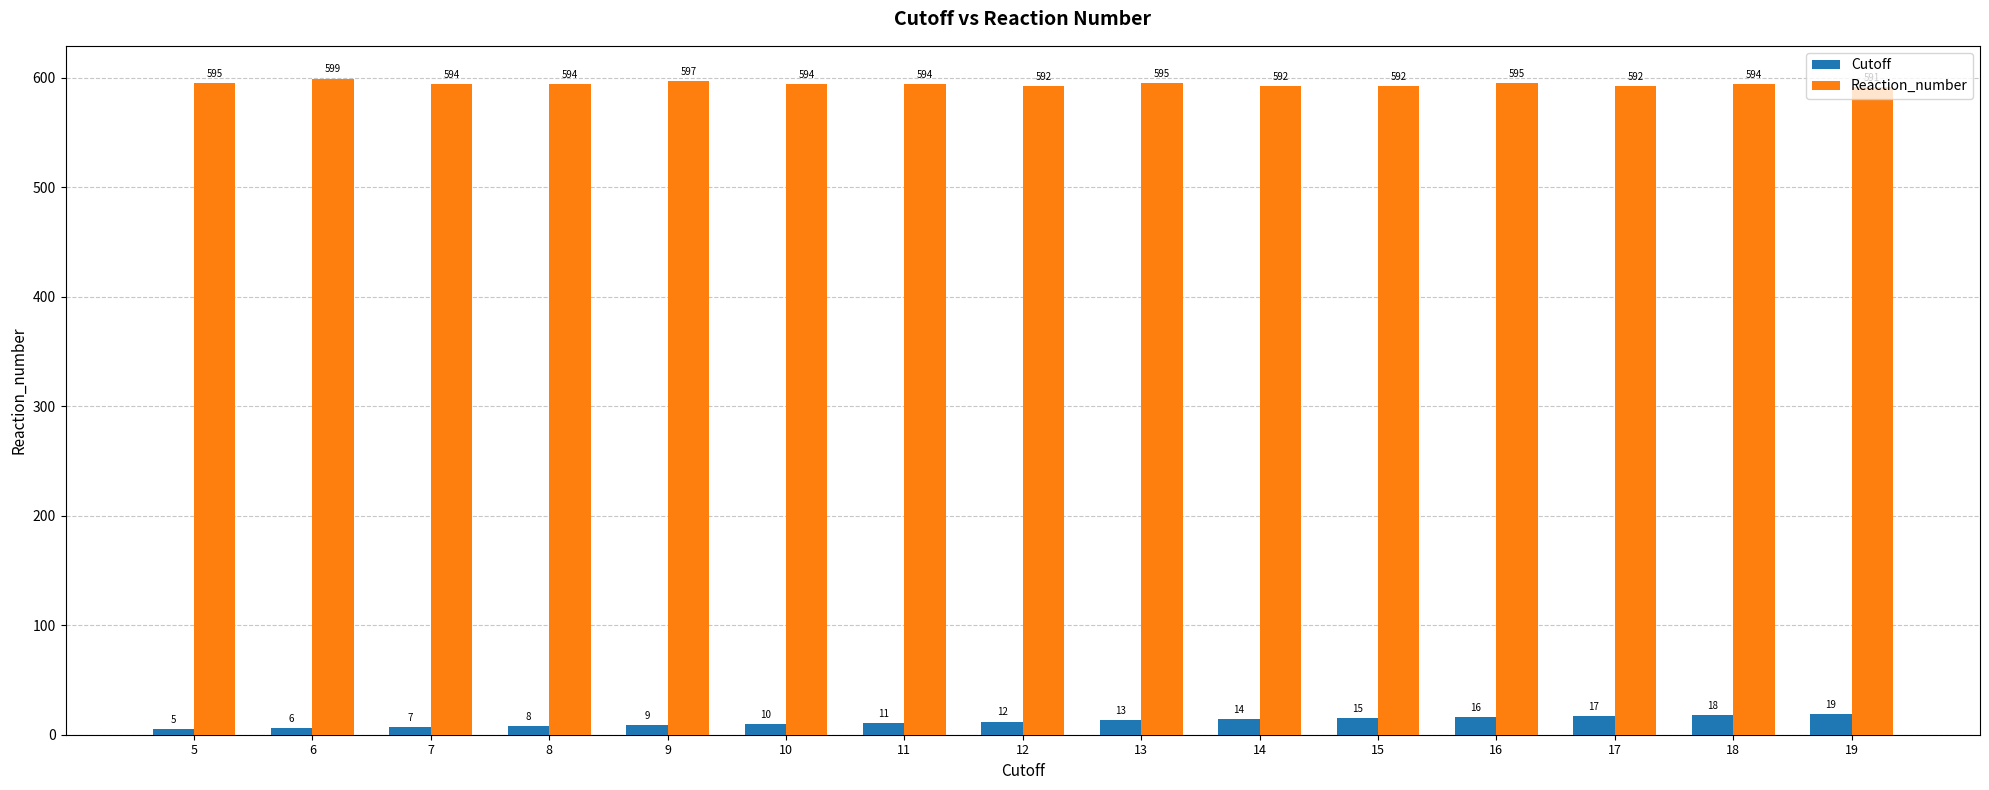

Are the bars horizontal?

No